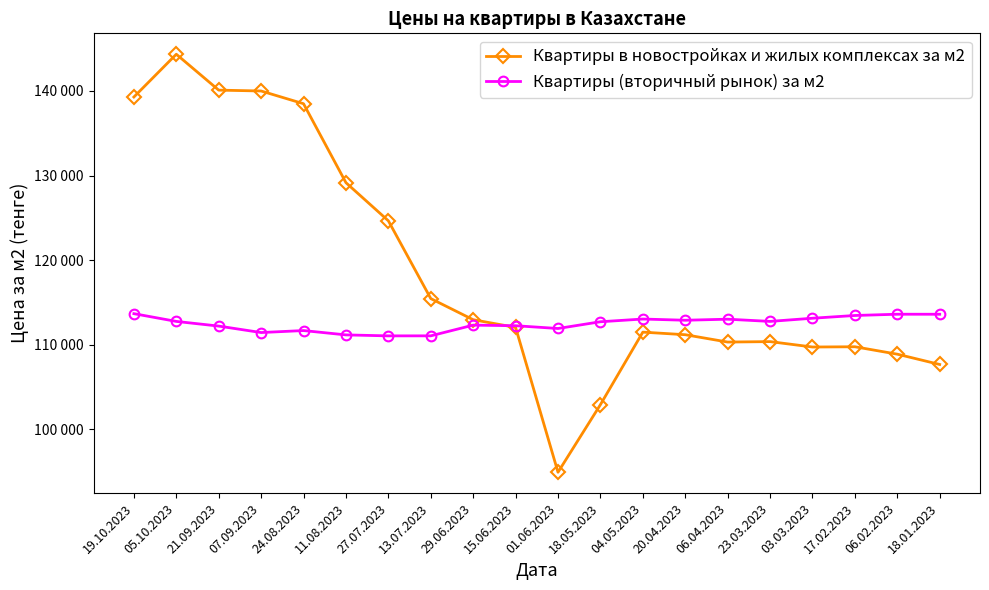

What are all the series names shown in the legend?

Квартиры в новостройках и жилых комплексах за м2, Квартиры (вторичный рынок) за м2